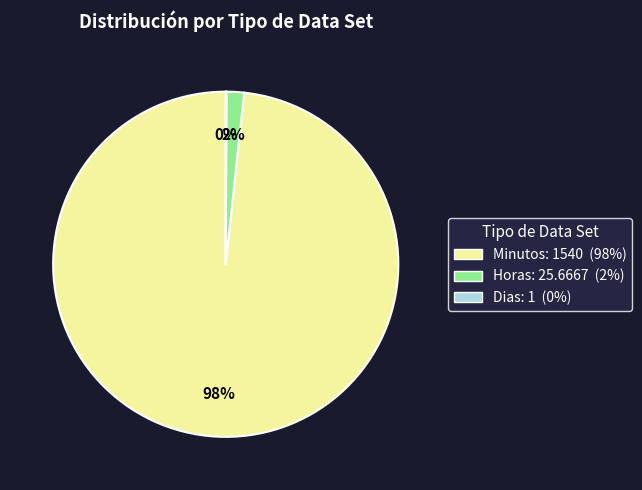

What percentage is the Horas slice, to the nearest percent?

2%